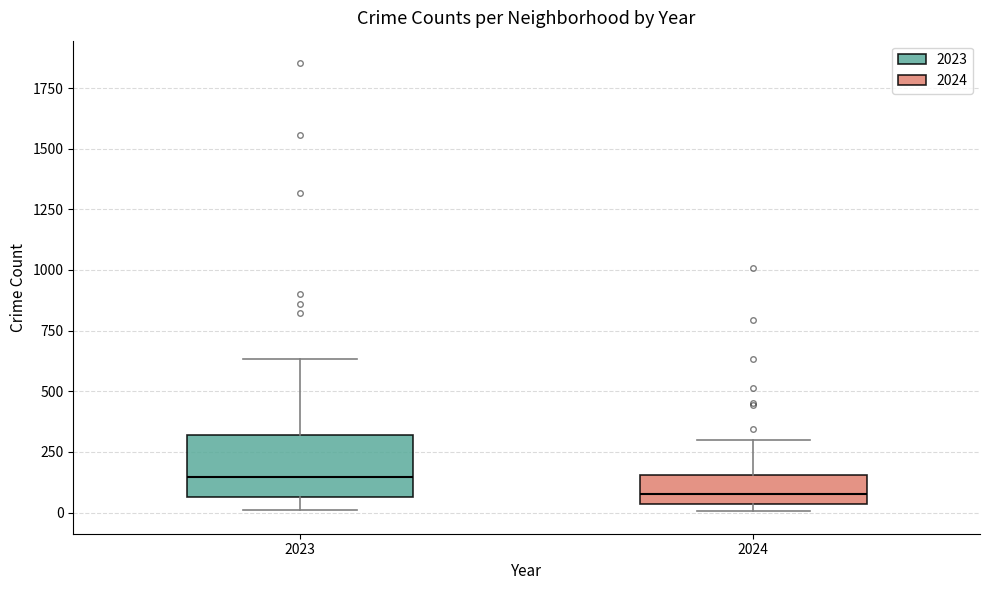

Where does the median line of the box at x = 2023 sit on the y-axis? The values are not printed on the chart, so give them approximately, as read against the axis.

150